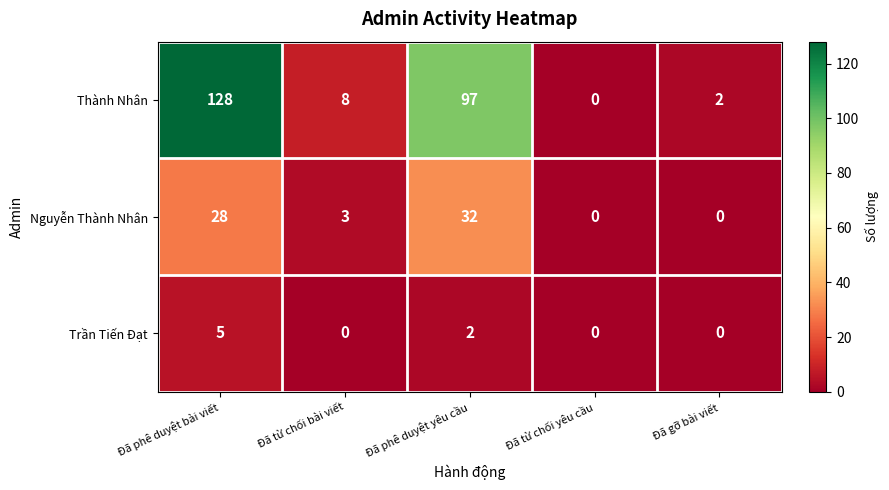

At how many categories does at least one series exceed 35?

2